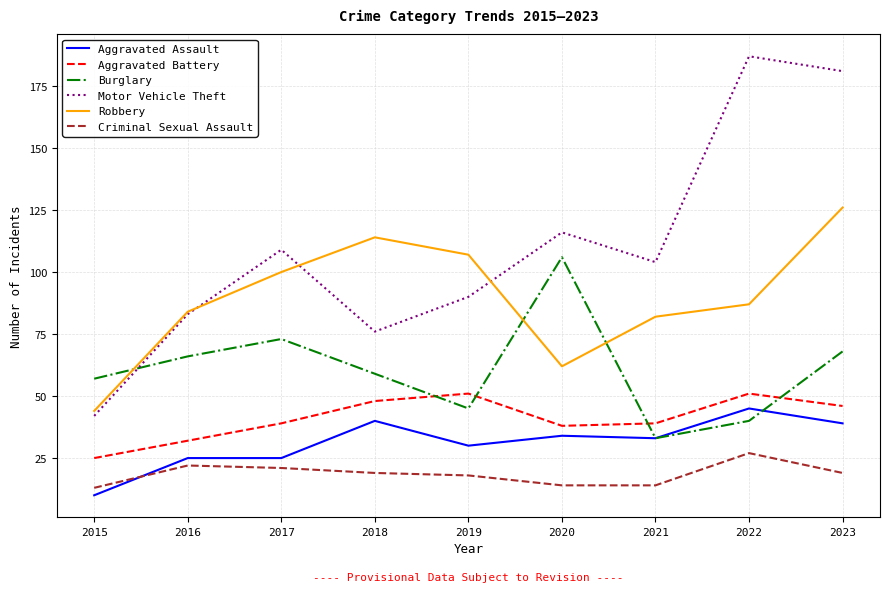

What is the minimum value for Burglary?

33